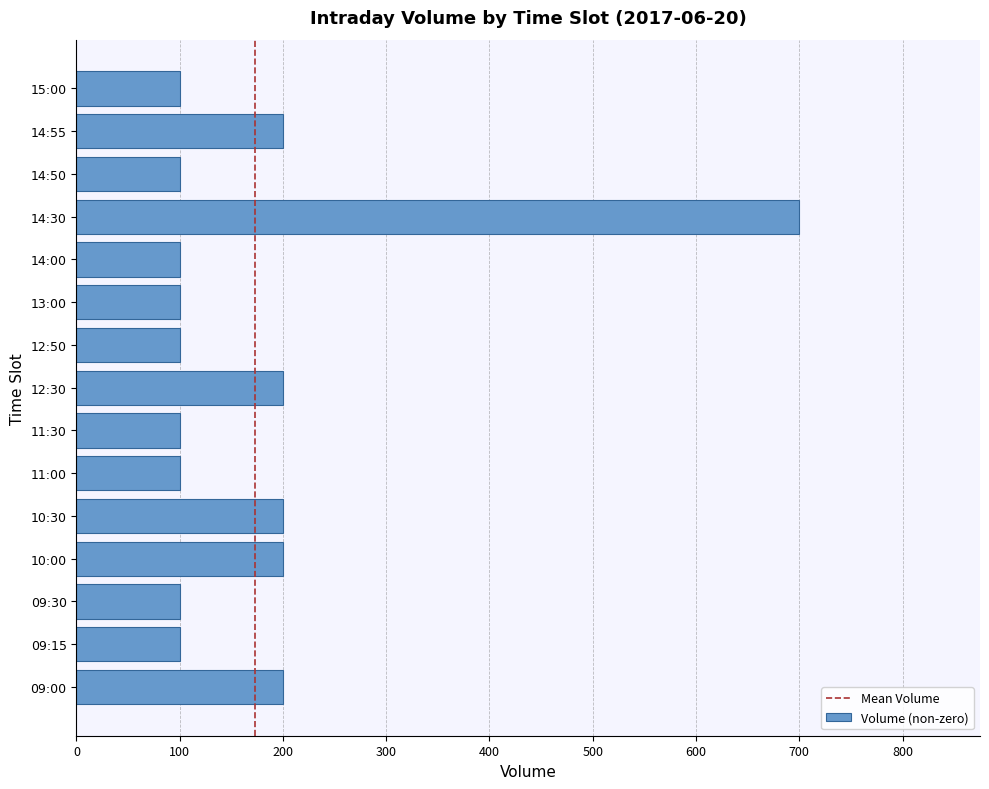

Is it true that the value at 14:50 is 100?

True